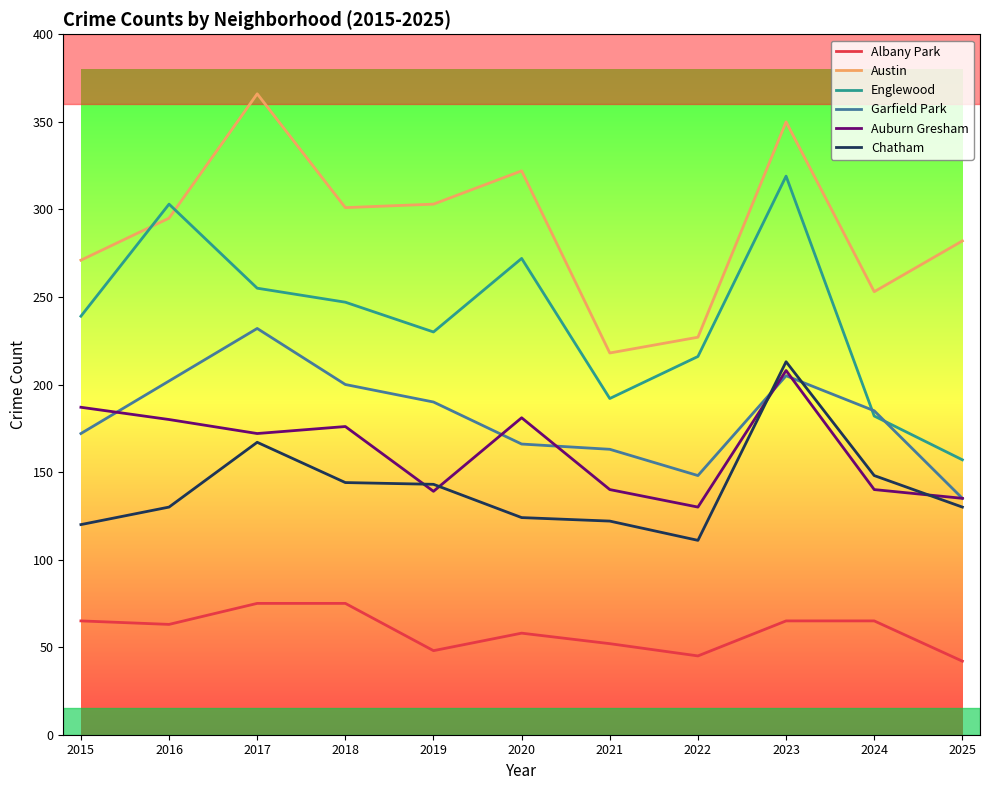

Is it true that Austin equals 538 at 2019?

False